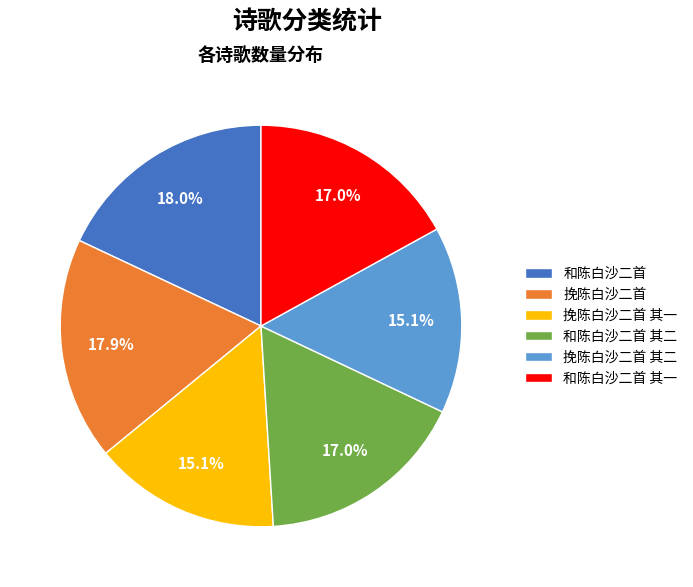

True or false: 和陈白沙二首 其二 accounts for 17% of the total.

True